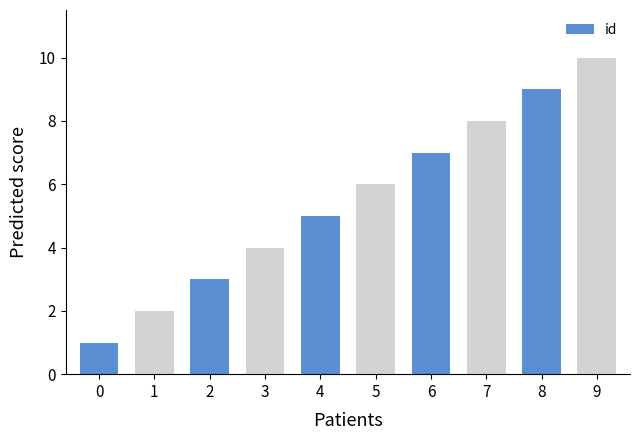

Are the bars grouped side by side (vs. stacked)?

No